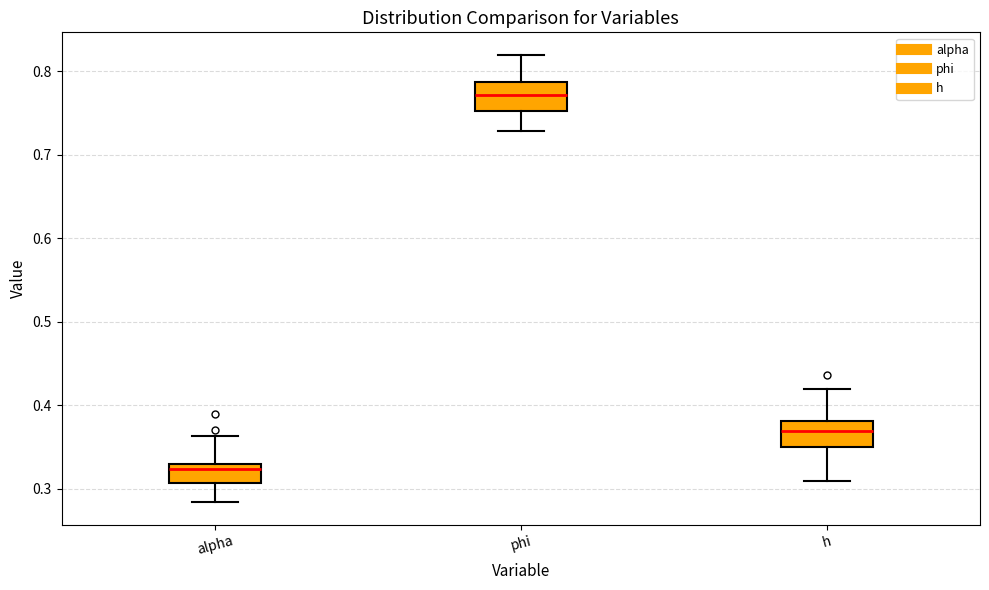

Where does the lower whisker of the box for alpha end on the y-axis? The values are not printed on the chart, so give them approximately, as read against the axis.

0.28